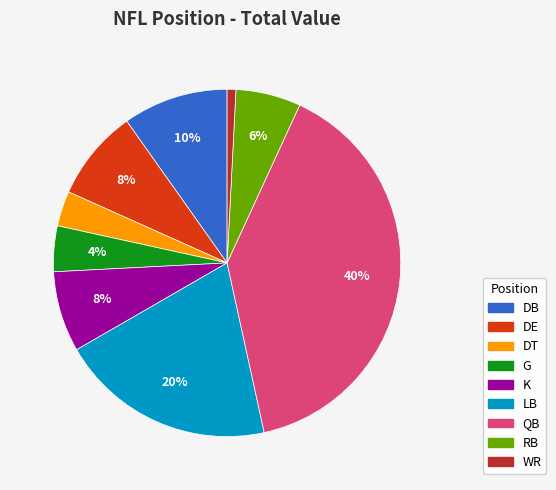

To the nearest percent, what portion does DB represent?

10%